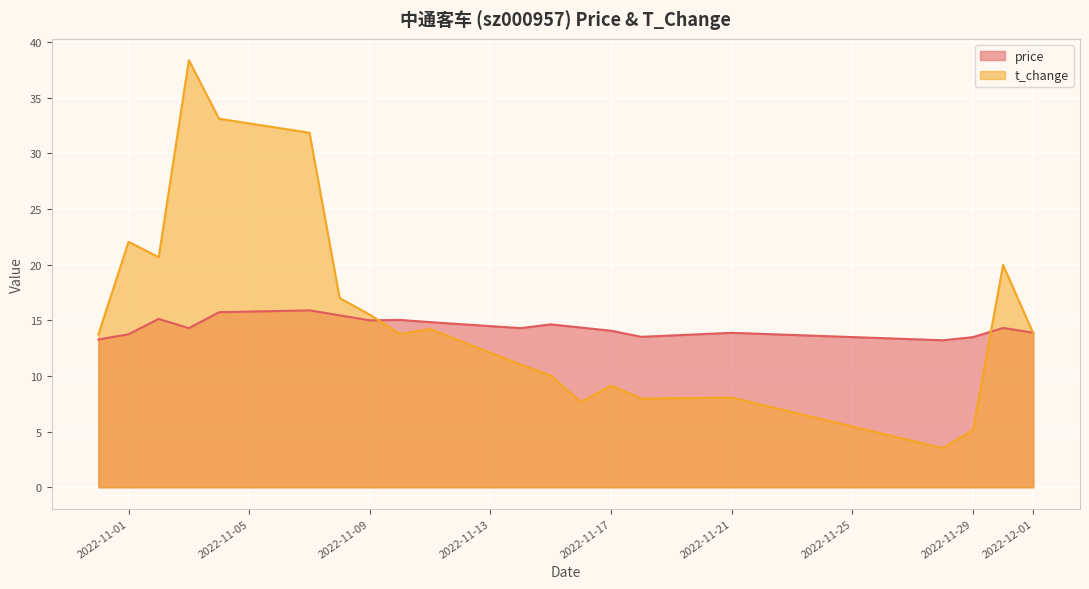

How many data points in price are above 14?

13